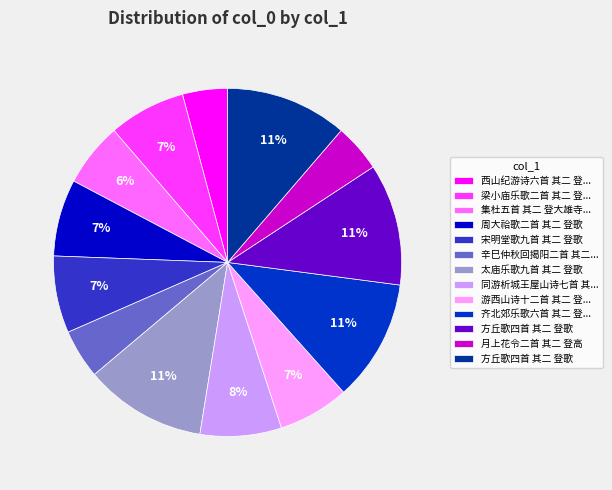

To the nearest percent, what is the difference between the largest and smallest slice percentages?

7%